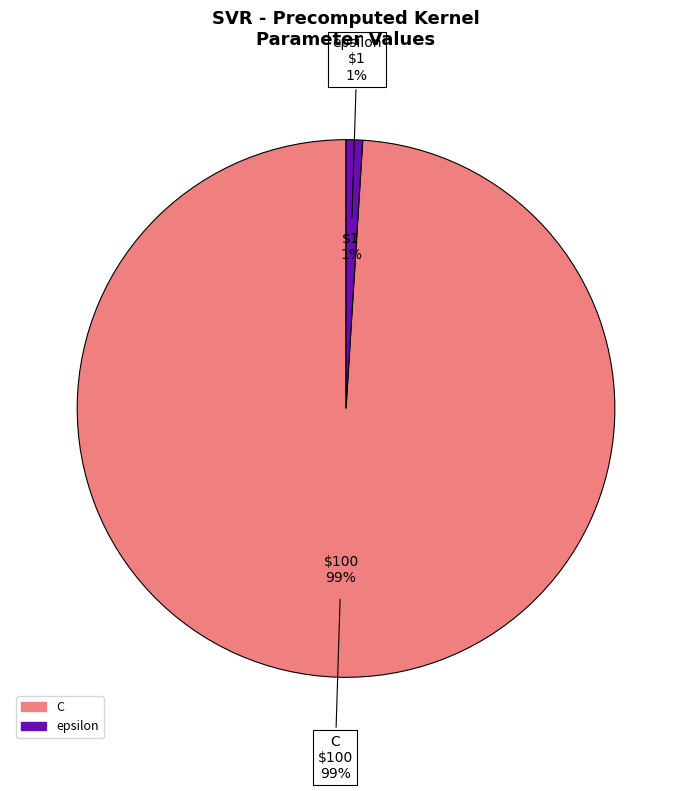

Combined, do epsilon and C account for over 50%?

Yes